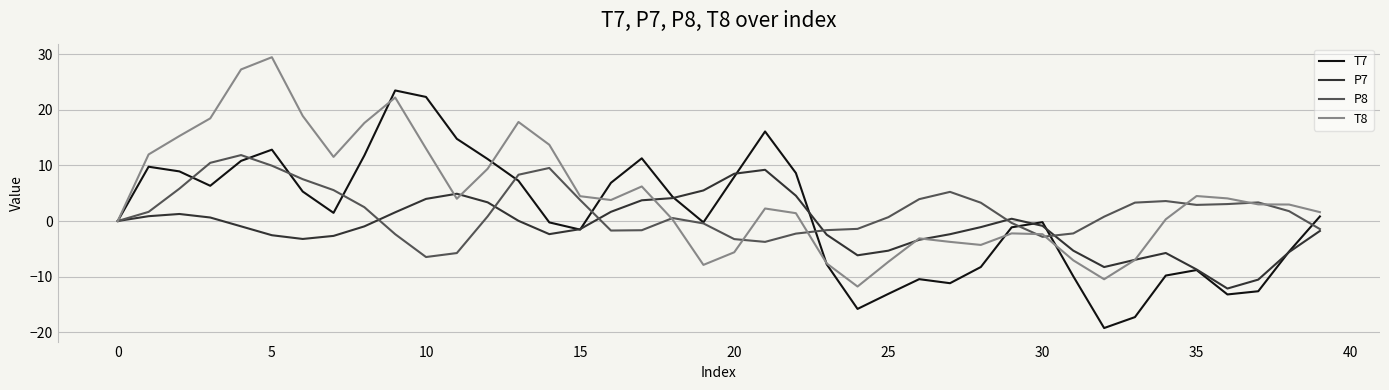

Which series has the largest total across all categories?

T8